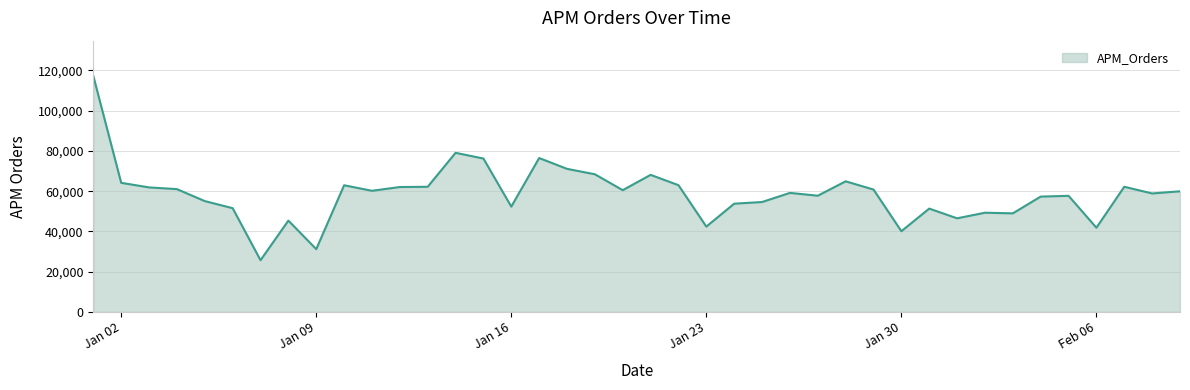

What is the smallest value displayed?

25673.4